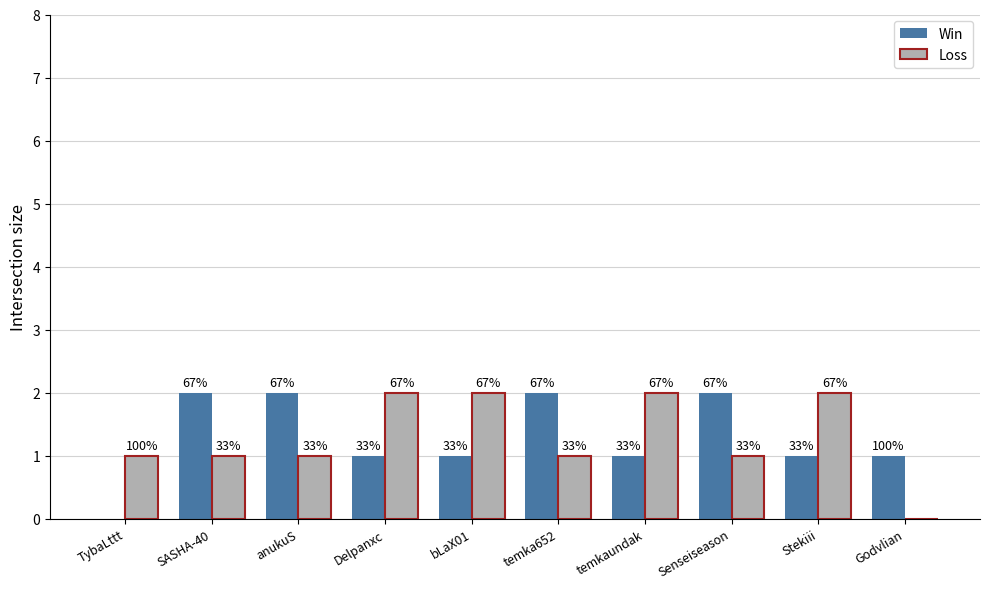

Between temkaundak and anukuS, which is larger?

anukuS